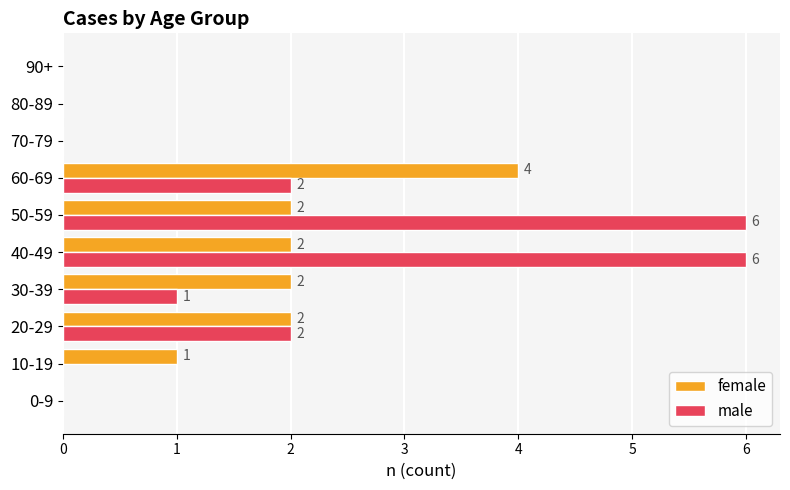

Which series has the largest total across all categories?

male